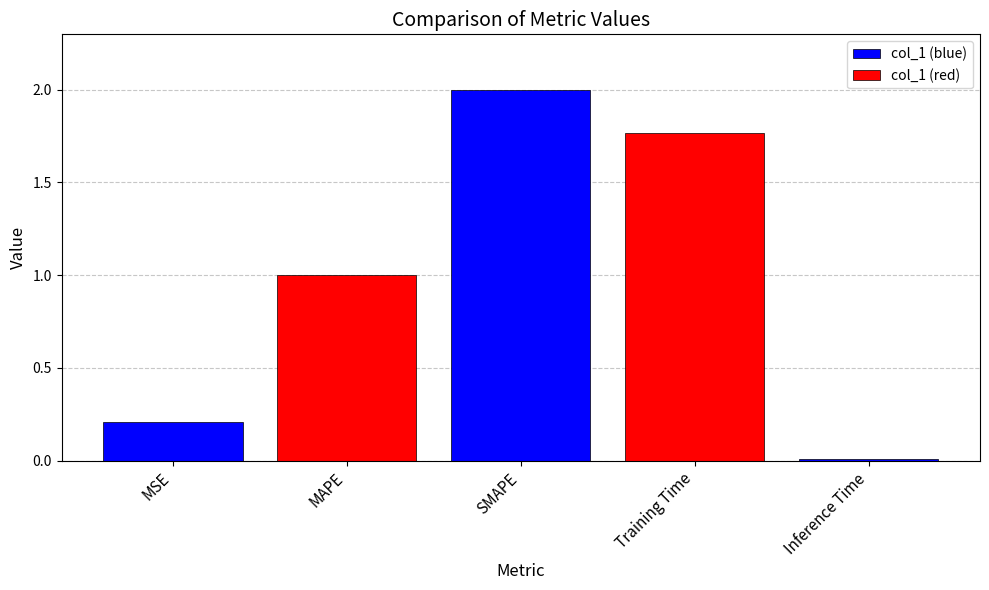

Rank the categories by value from lowest to highest.

Inference Time, MSE, MAPE, Training Time, SMAPE